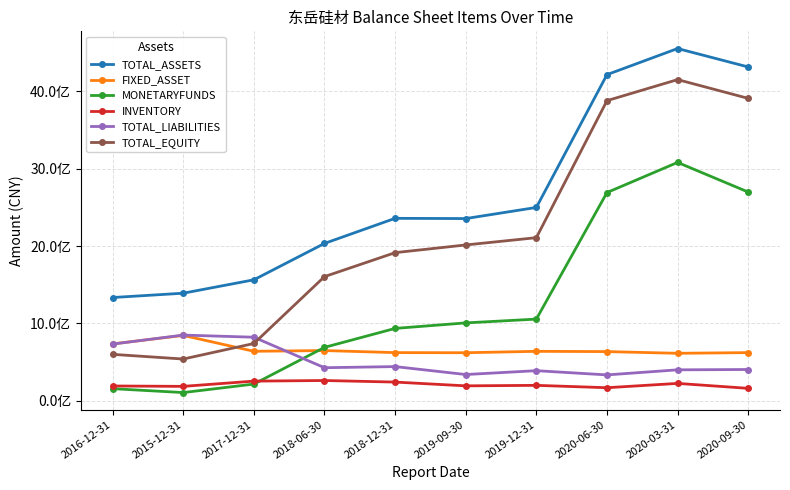

Is this an area chart (filled region under the line)?

No